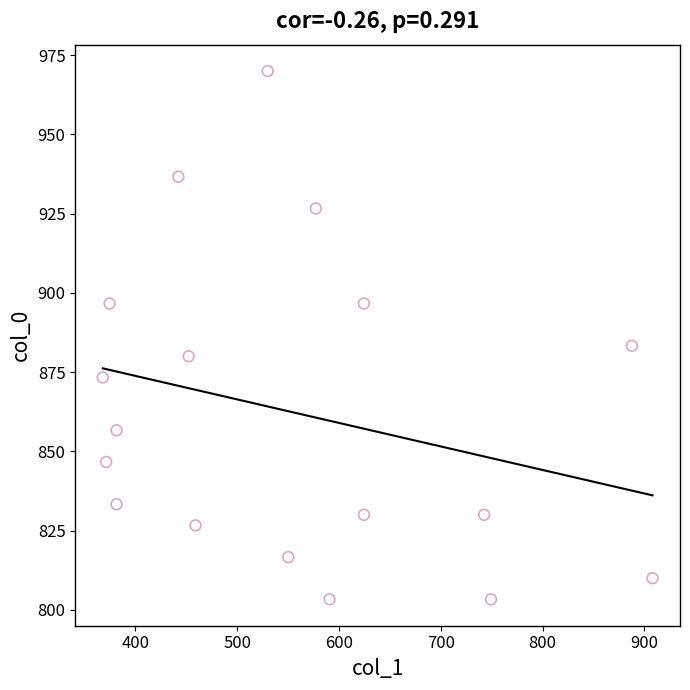

What Y value in the scatter plot is closest to 886?

883.3